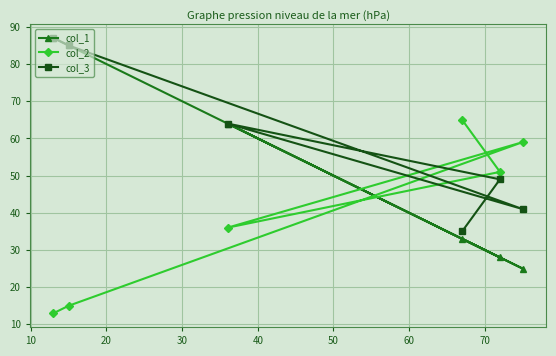

How many times do col_2 and col_3 cross each other?

3